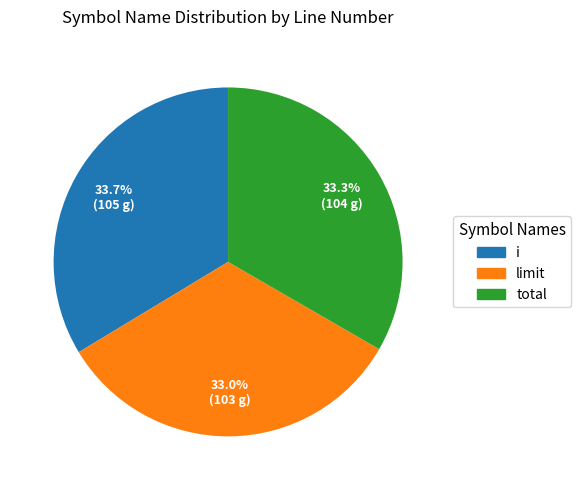

Does total represent more than half of the total?

No